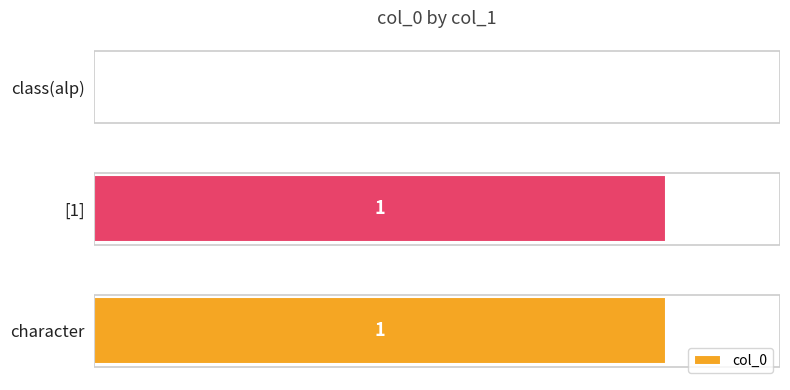

The chart shows a value of 0 at character. True or false?

False